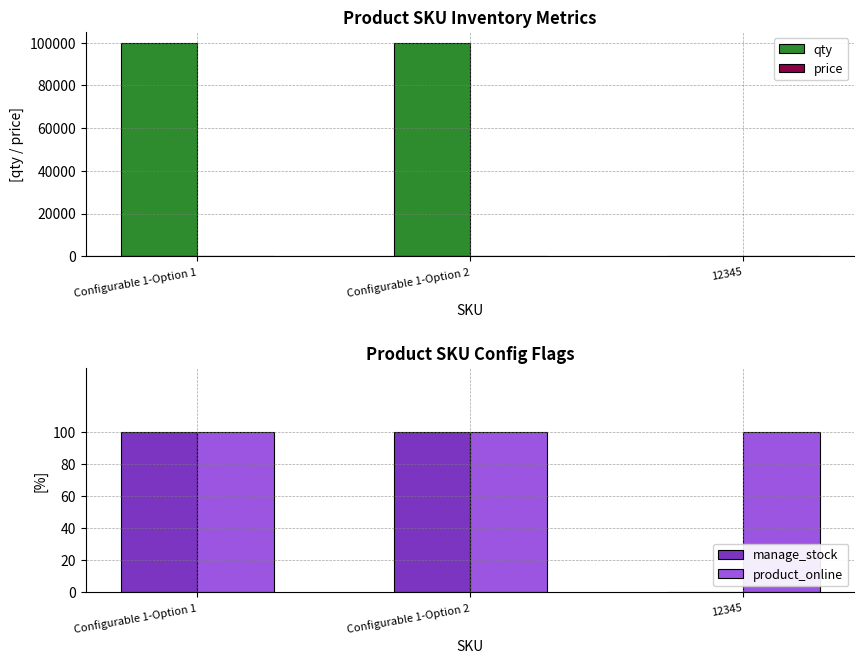

Rank the series at Configurable 1-Option 1 from highest to lowest value.

qty, price, manage_stock, product_online